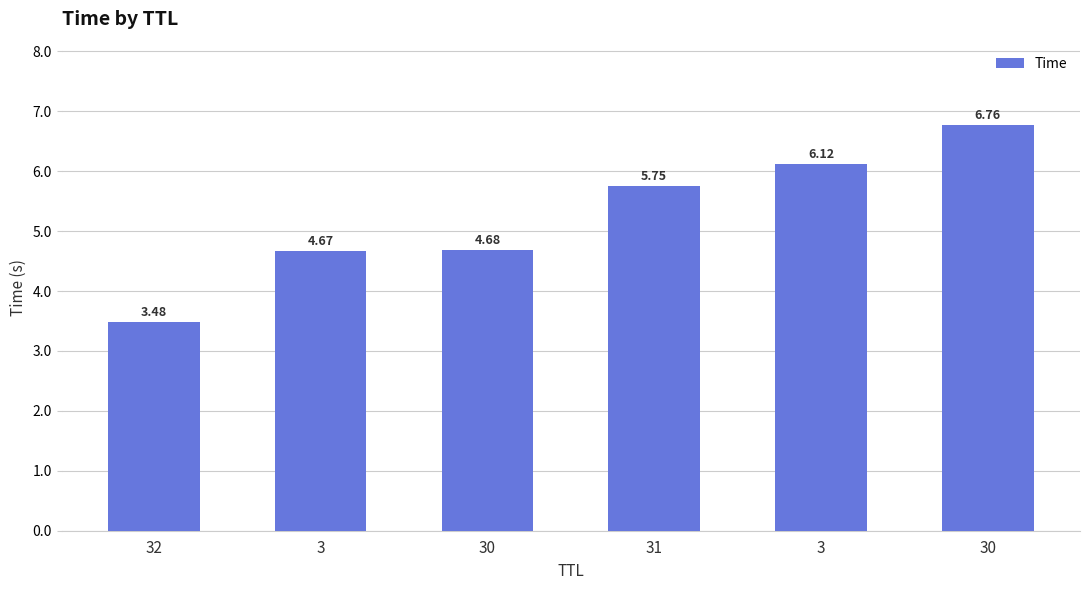

Count the number of data series in this chart.

1